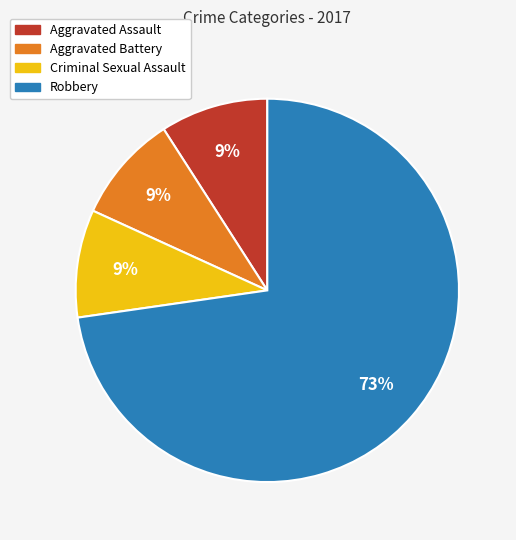

Is the sum of Aggravated Battery and Robbery greater than half?

Yes